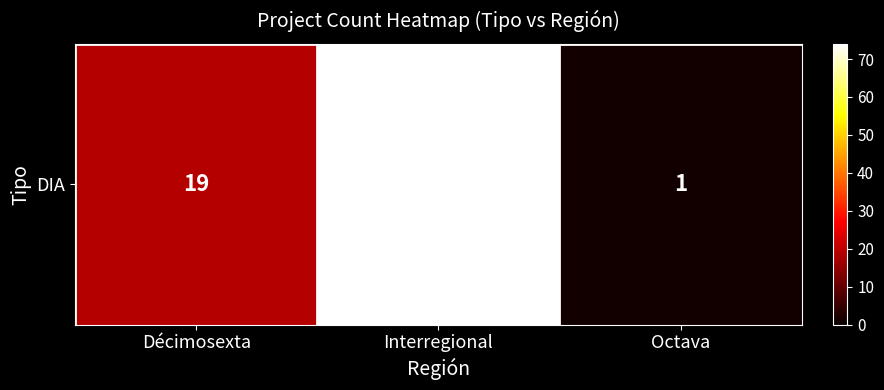

What is the change in value from Interregional to Octava?

-73